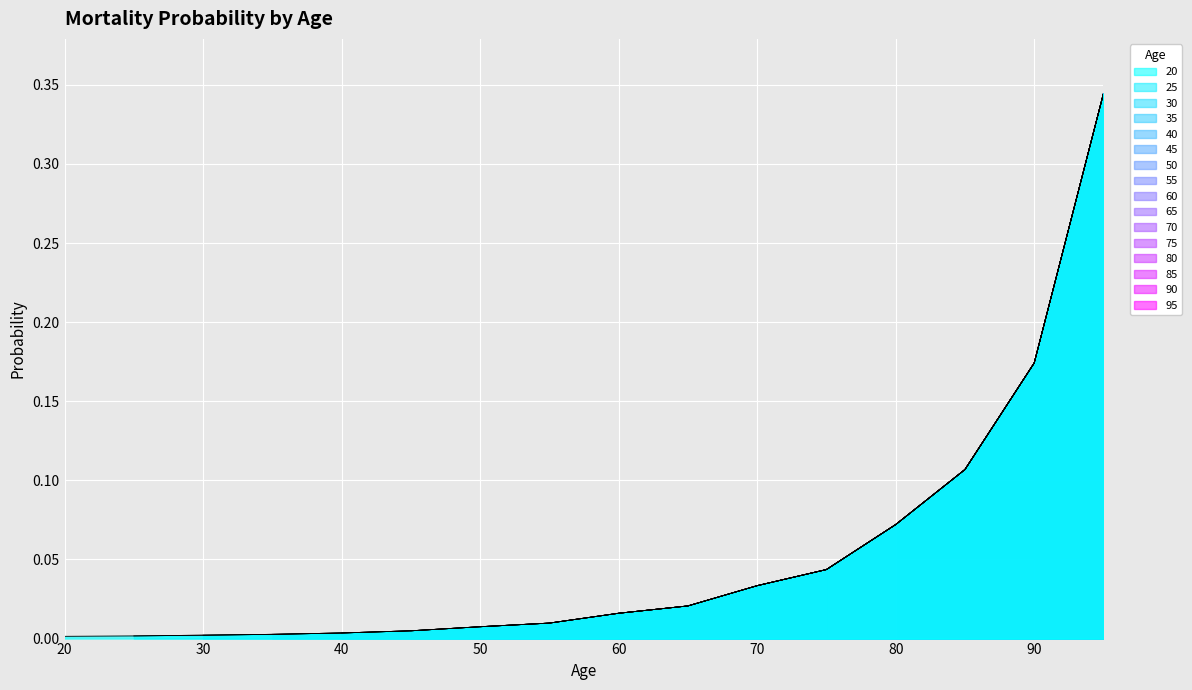

What is the maximum value shown in the chart?

0.3